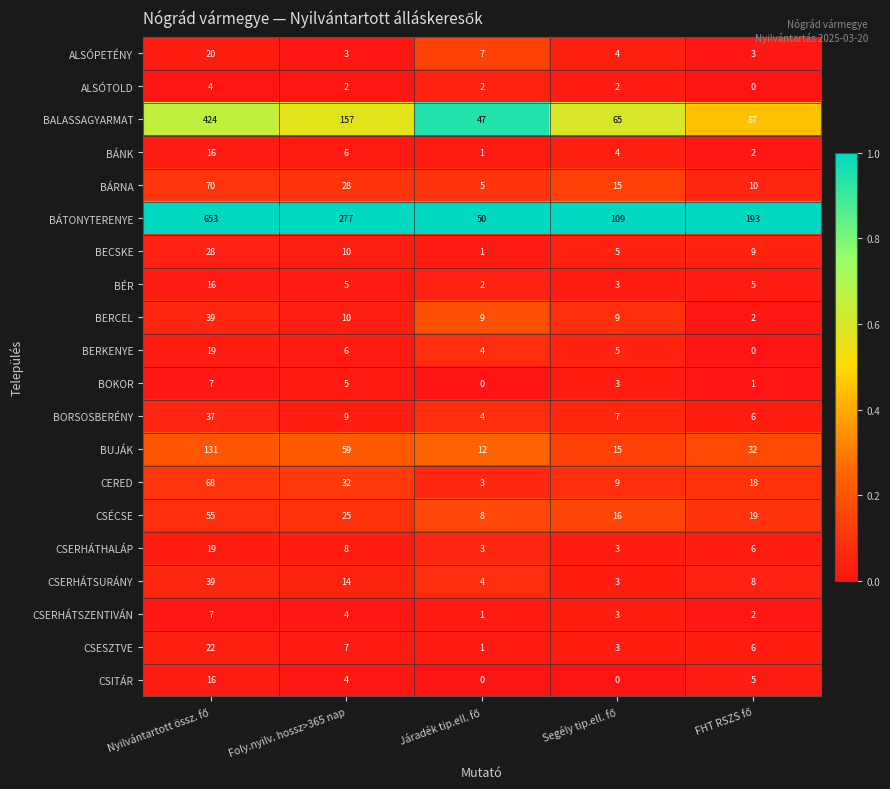

Which series has the largest total across all categories?

BÁTONYTERENYE